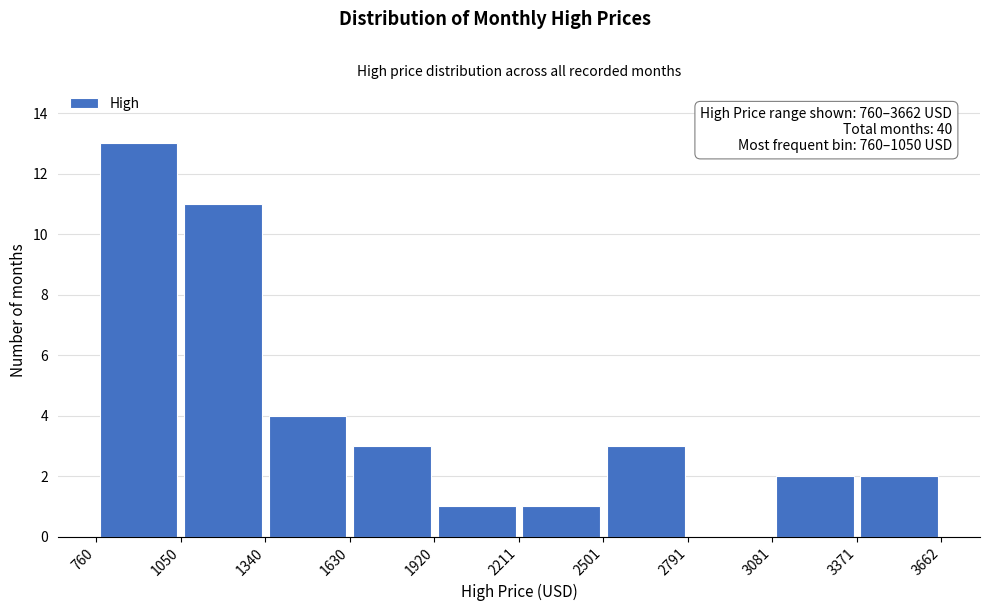

Which range on the x-axis has the tallest bar?

760 to 1050